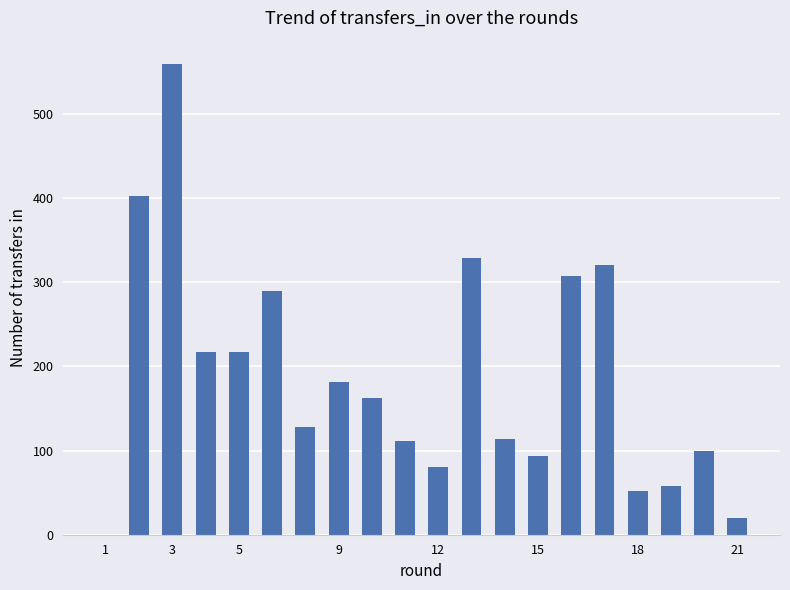

What is the average value?

187